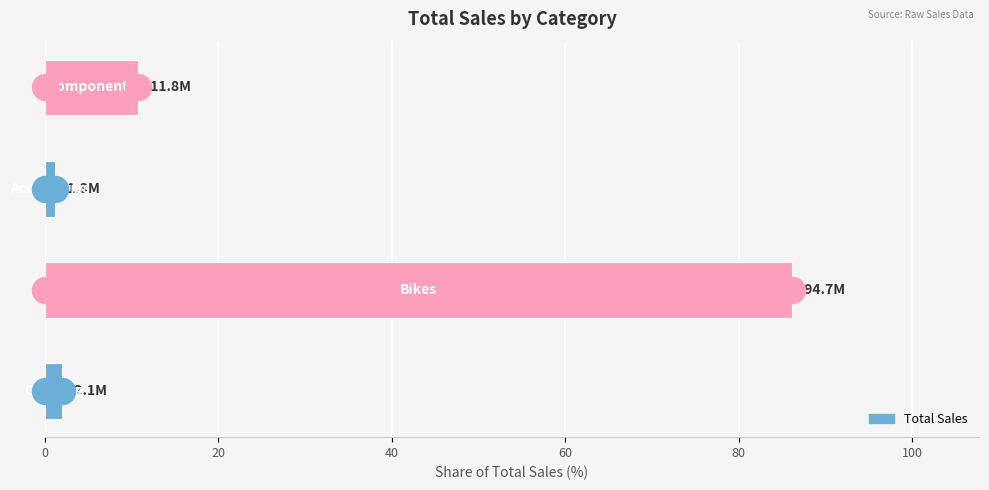

What is the change in value from 0 to 60?

+8.8